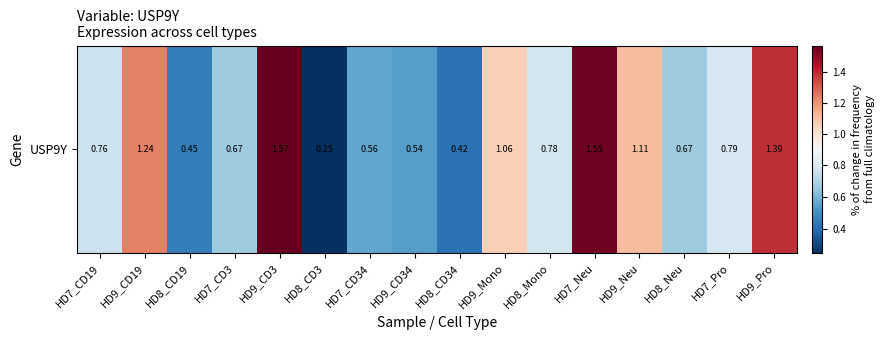

Reading left to right, transcribe all the data shown in this chart.

0.8	1.2	0.5	0.7	1.6	0.2	0.6	0.5	0.4	1.1	0.8	1.6	1.1	0.7	0.8	1.4